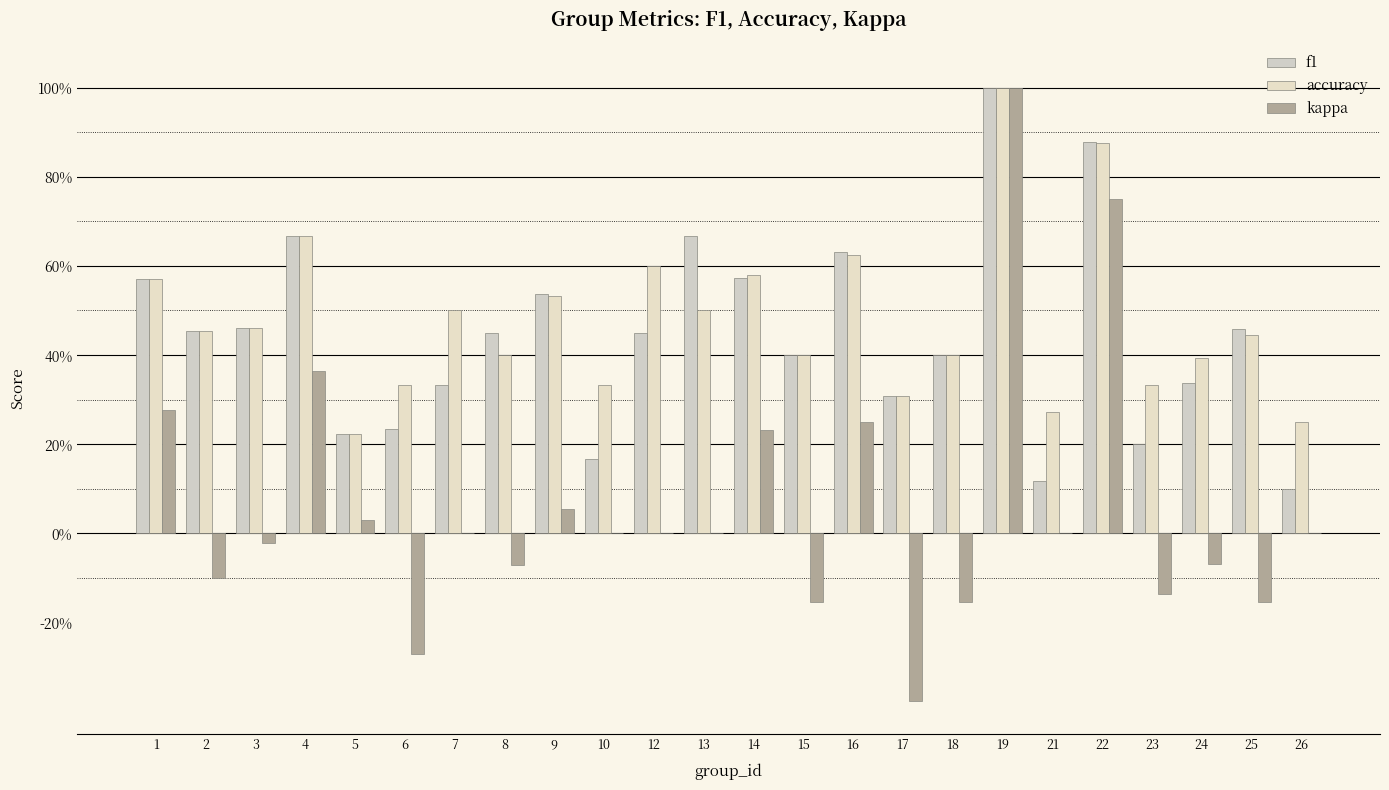

Does the chart contain stacked bars?

No